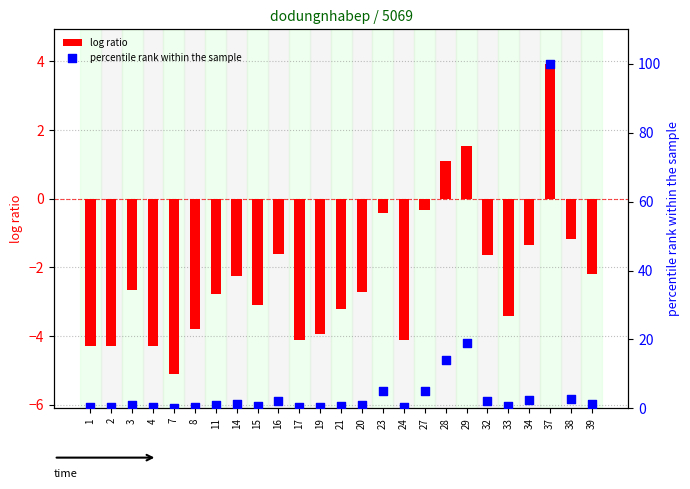

At how many categories does at least one series exceed 43?

1